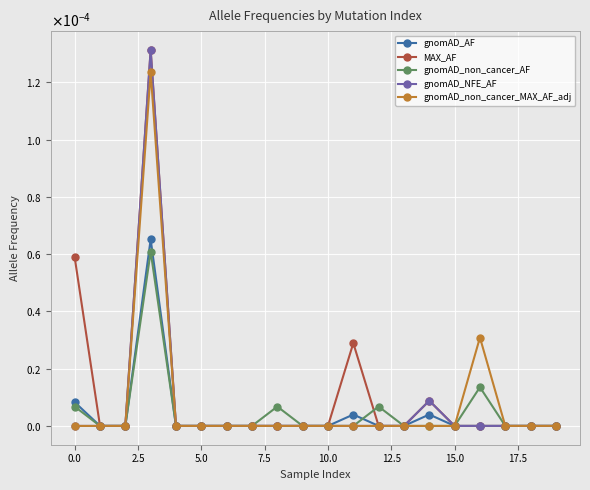

Between which two adjacent categories do gnomAD_AF and gnomAD_non_cancer_AF first intersect?

11 and 12